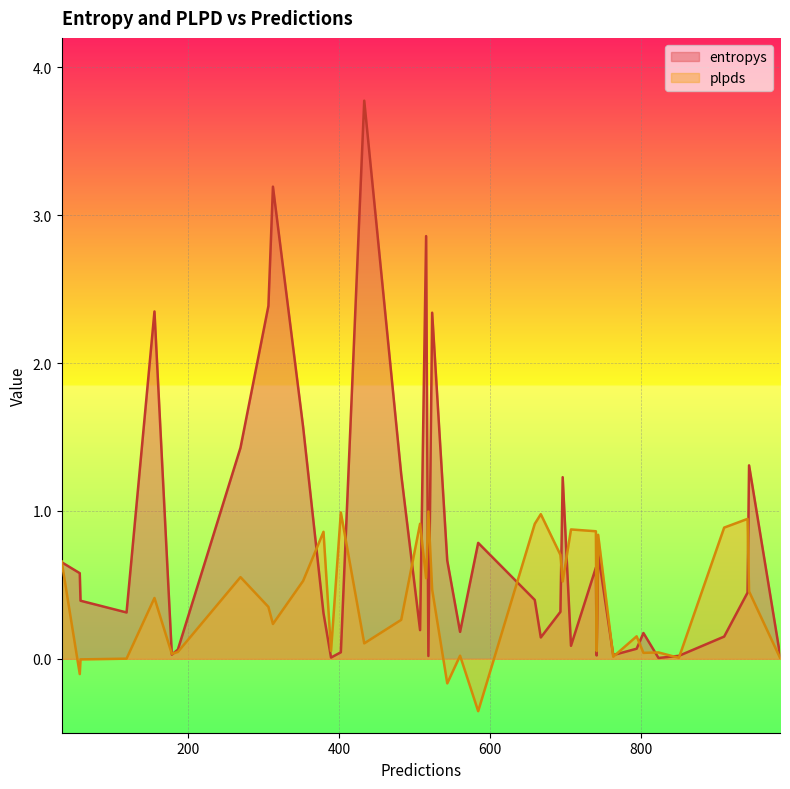

How many intersections are there between plpds and entropys?

16